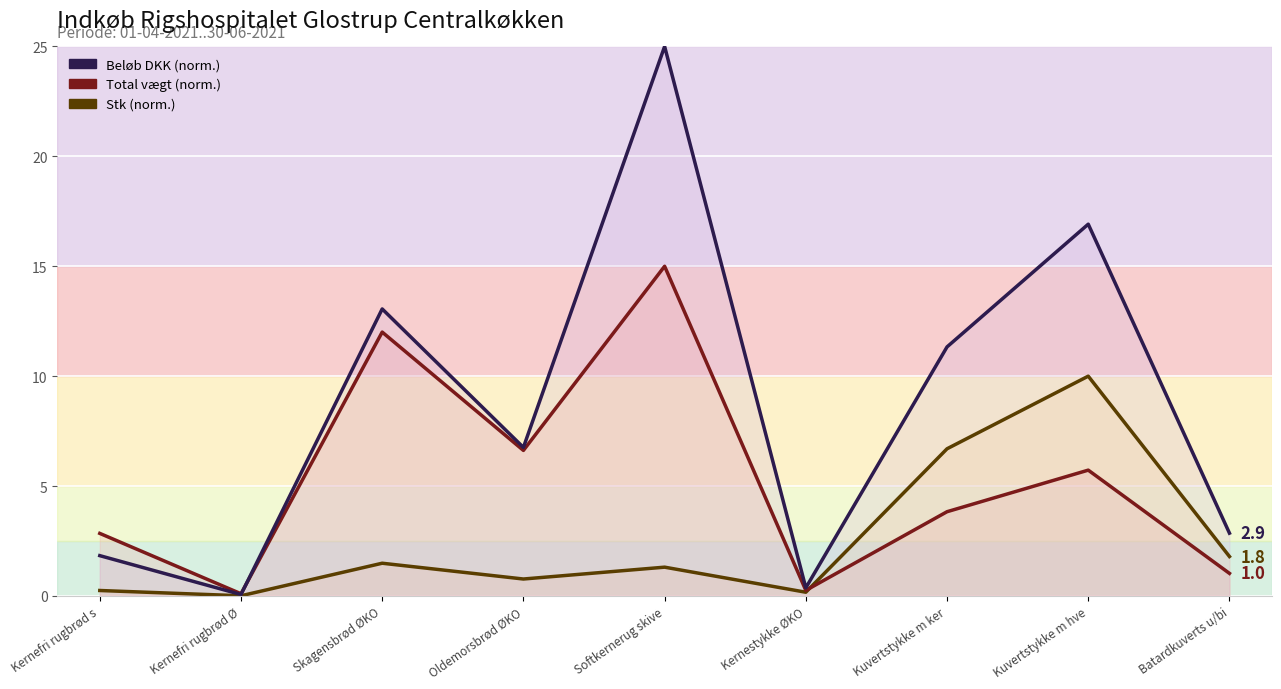

Rank the series by their average value, from highest to lowest.

Beløb DKK, Total vægt, Stk